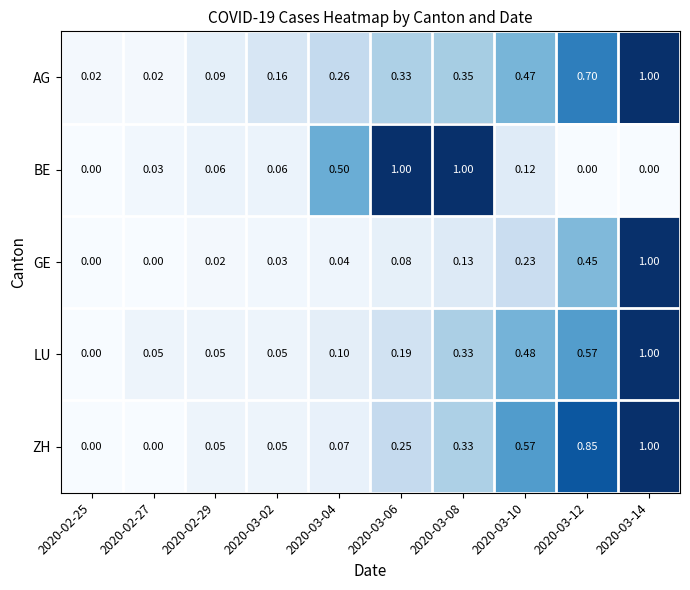

Between 2020-02-27 and 2020-03-02, which series saw the biggest shift?

AG